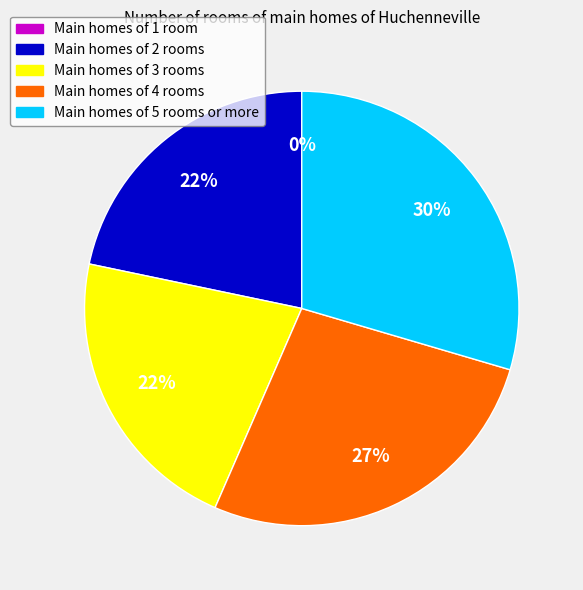

Does any single category account for the majority?

No